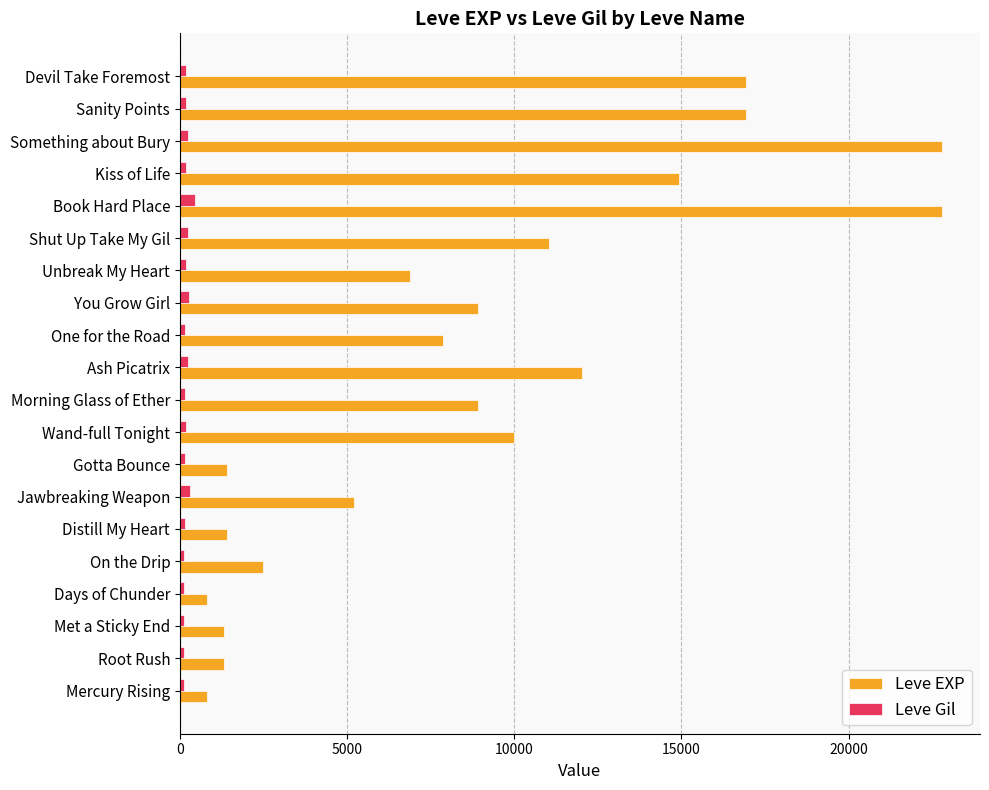

Count the number of categories in the chart.

20